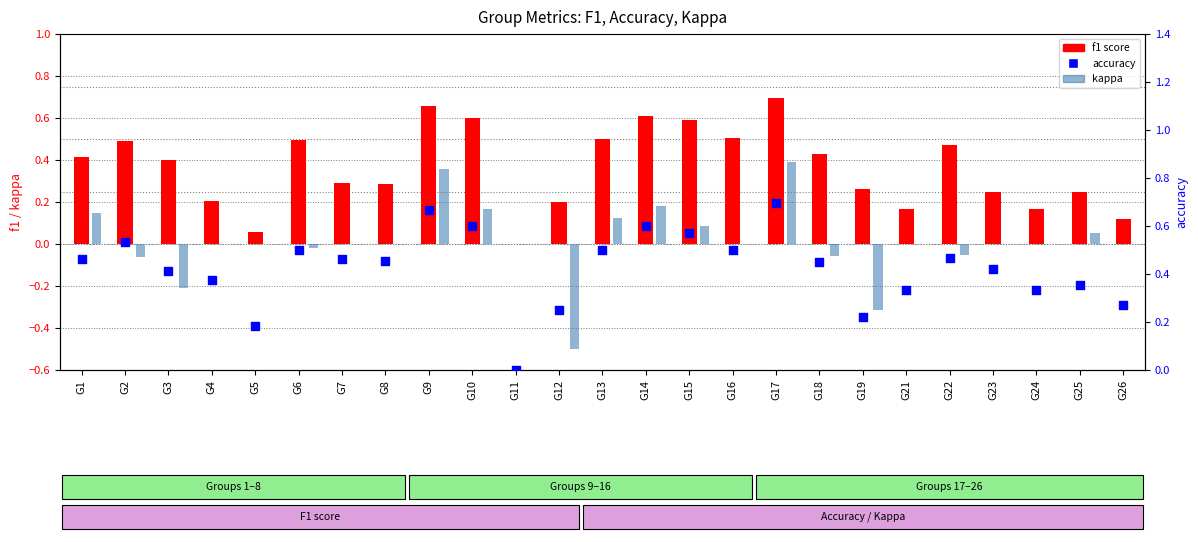

At which category is the sum across all series the highest?

G17